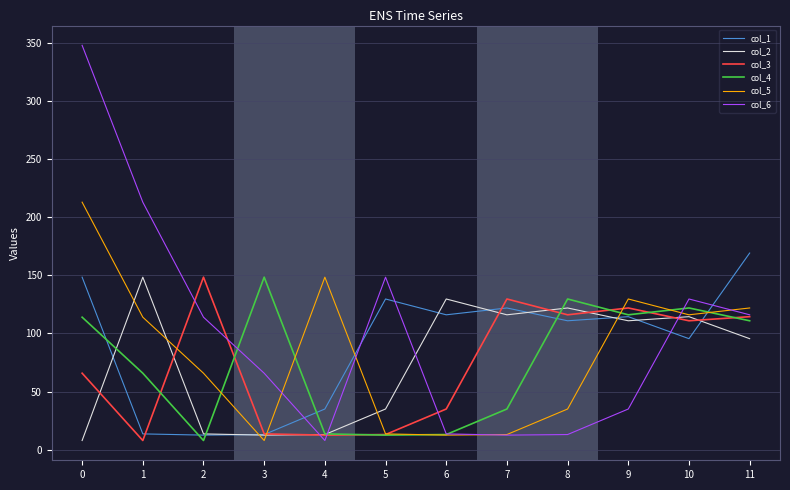

Where is col_6 nearest to the value 177?

5